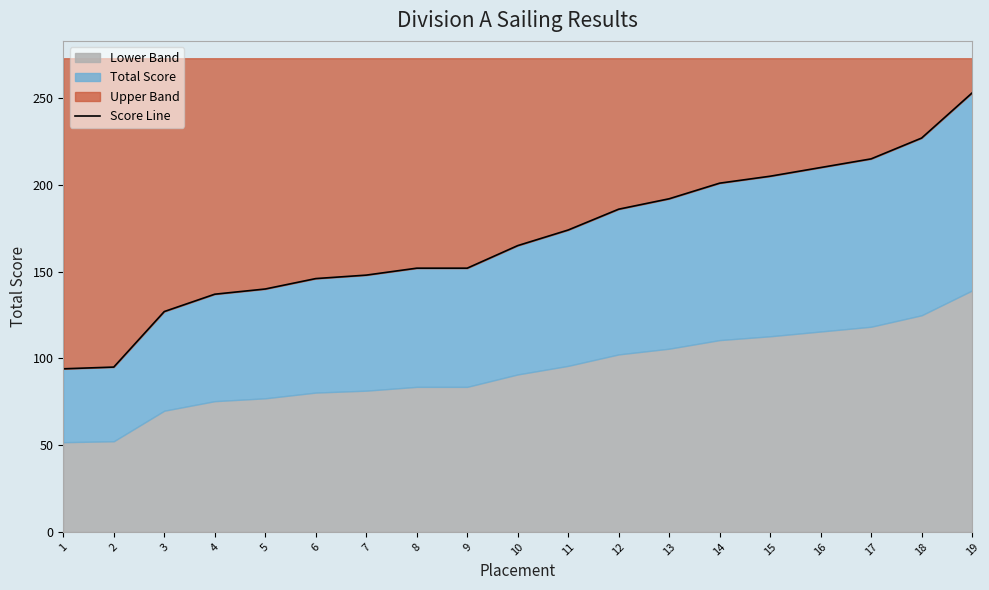

What value does the data have at 3, to the nearest 5?

125